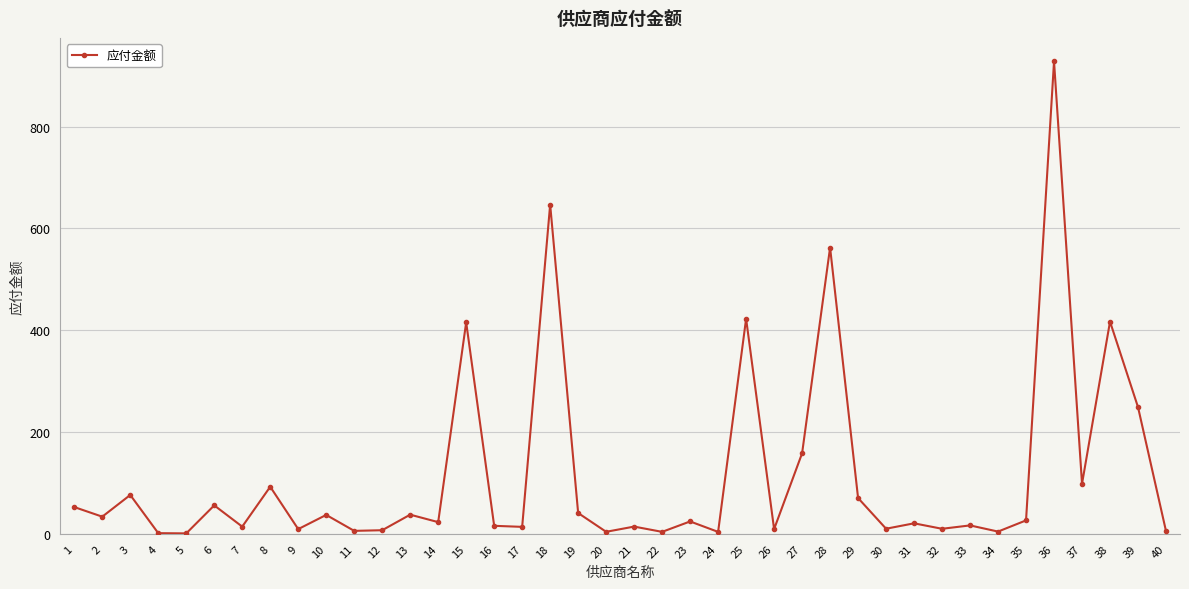

What is the sum of the values at 19 and 18?

687.9